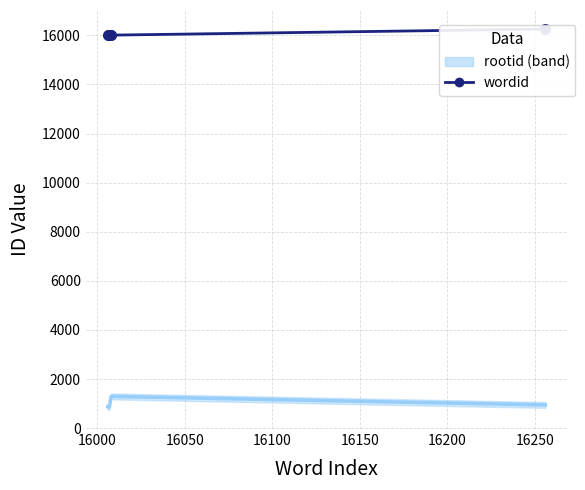

True or false: the data shows 23689 at 16050.

False